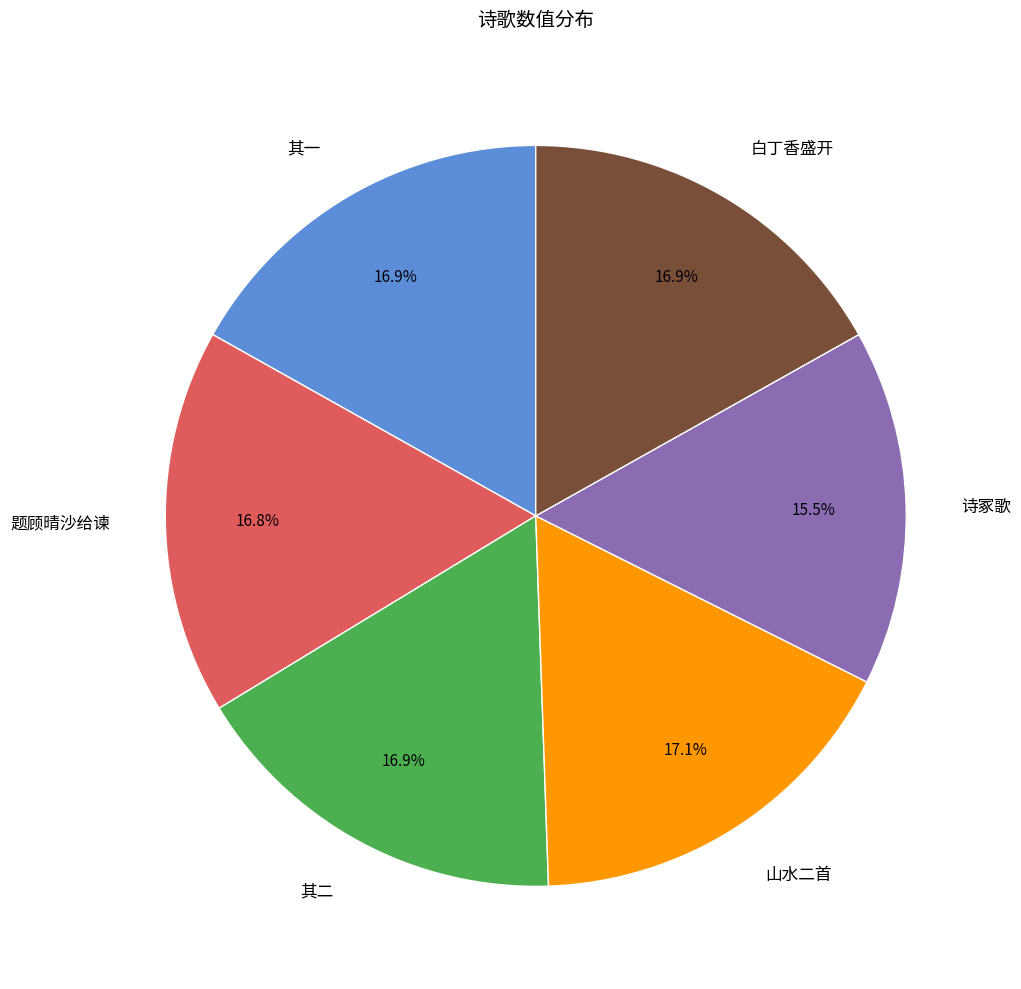

Count the number of slices in the pie.

6